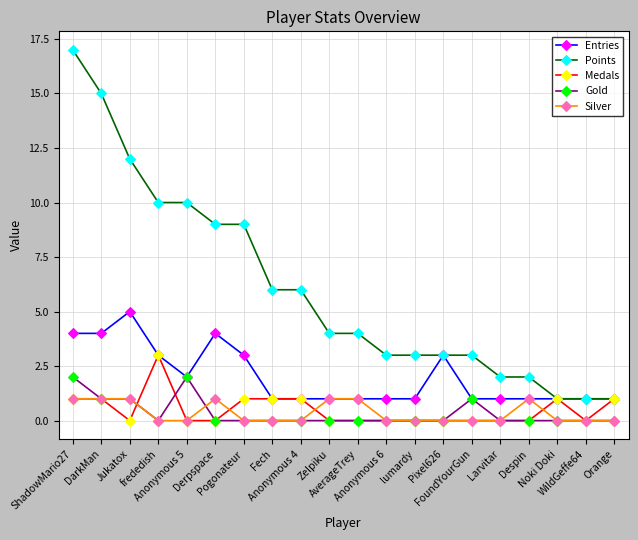

Rank the series by their maximum value, from lowest to highest.

Silver, Gold, Medals, Entries, Points